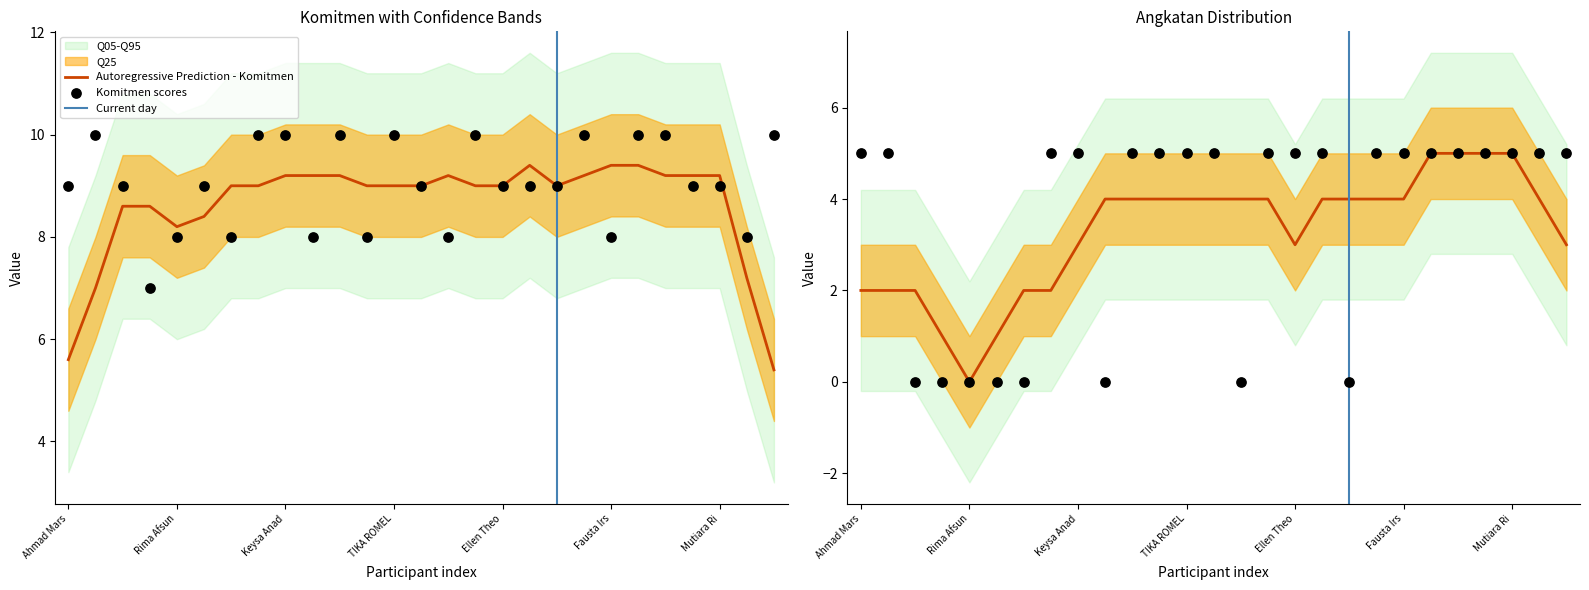

Which series has the widest spread of Y values?

angkatan